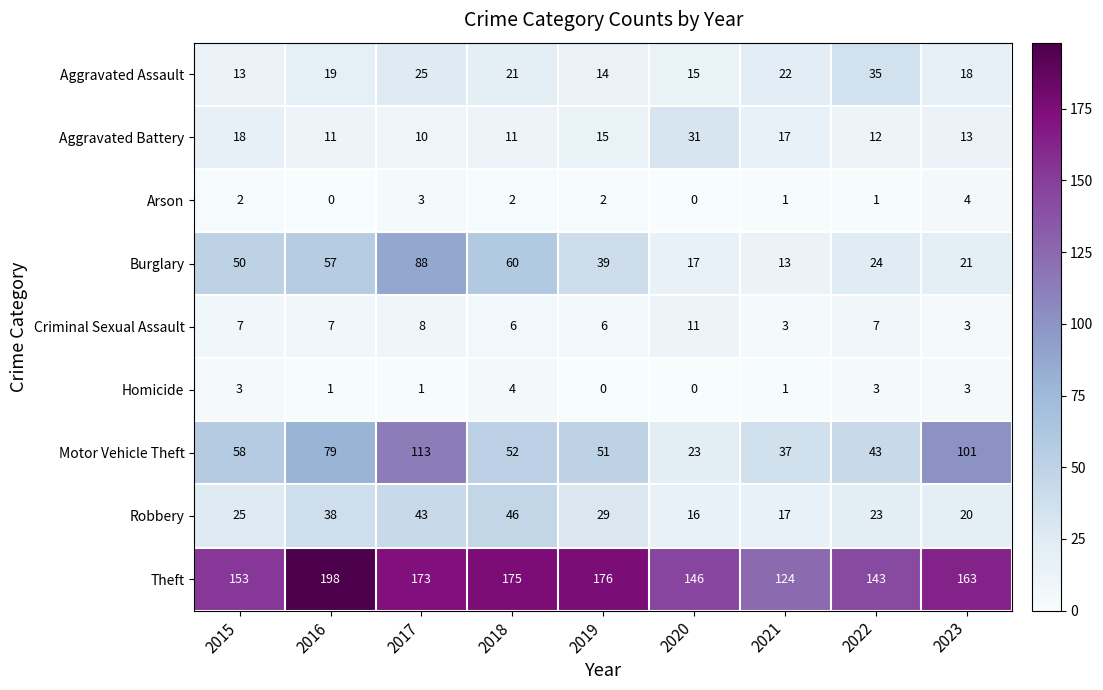

What is the sum of the Motor Vehicle Theft values at 2022 and 2021?

80